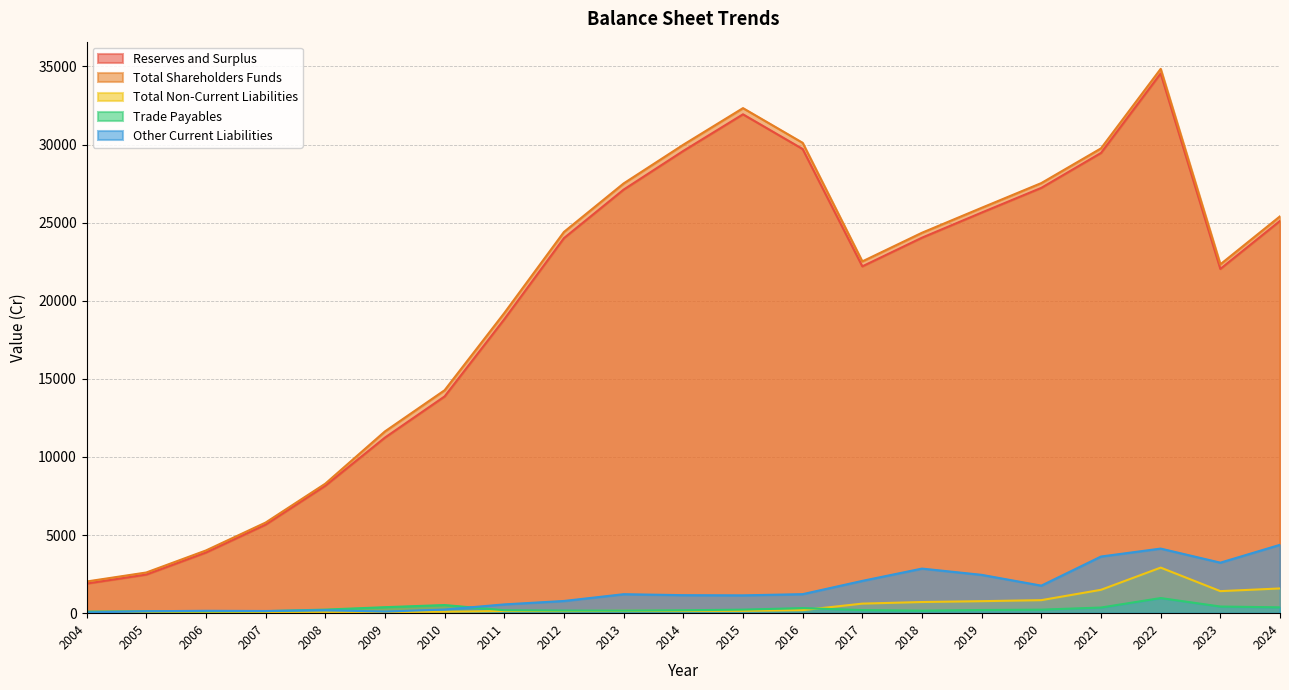

What value does the Other Current Liabilities series have at 2006?

151.5